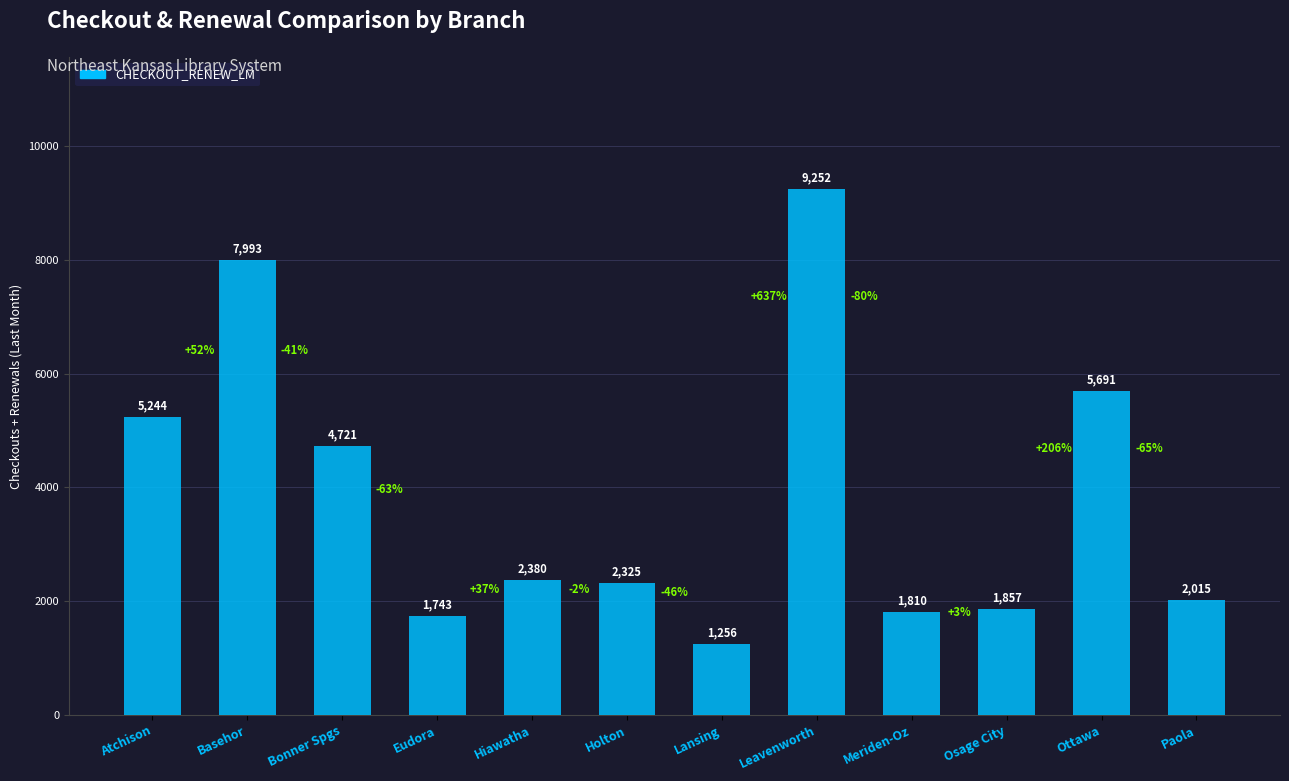

Reading right to left, transcribe all the data shown in this chart.

Paola=2015	Ottawa=5691	Osage City=1857	Meriden-Oz=1810	Leavenworth=9252	Lansing=1256	Holton=2325	Hiawatha=2380	Eudora=1743	Bonner Spgs=4721	Basehor=7993	Atchison=5244